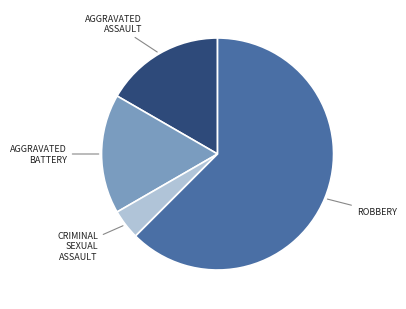

Is there a majority slice in this chart?

Yes